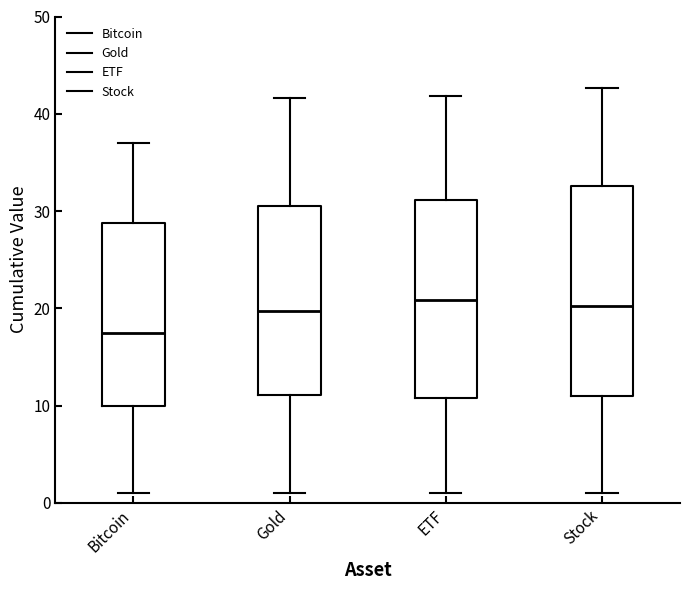

Reading left to right, transcribe this box plot: for each box, give where its median line is, the range the box spans, and where its two whiskers end, as read against the y-axis. The values are not printed on the chart, so give them approximately, as read against the axis.

Bitcoin: median 17, box 10 to 29, whiskers 1 to 37
Gold: median 20, box 11 to 31, whiskers 1 to 42
ETF: median 21, box 11 to 31, whiskers 1 to 42
Stock: median 20, box 11 to 33, whiskers 1 to 43